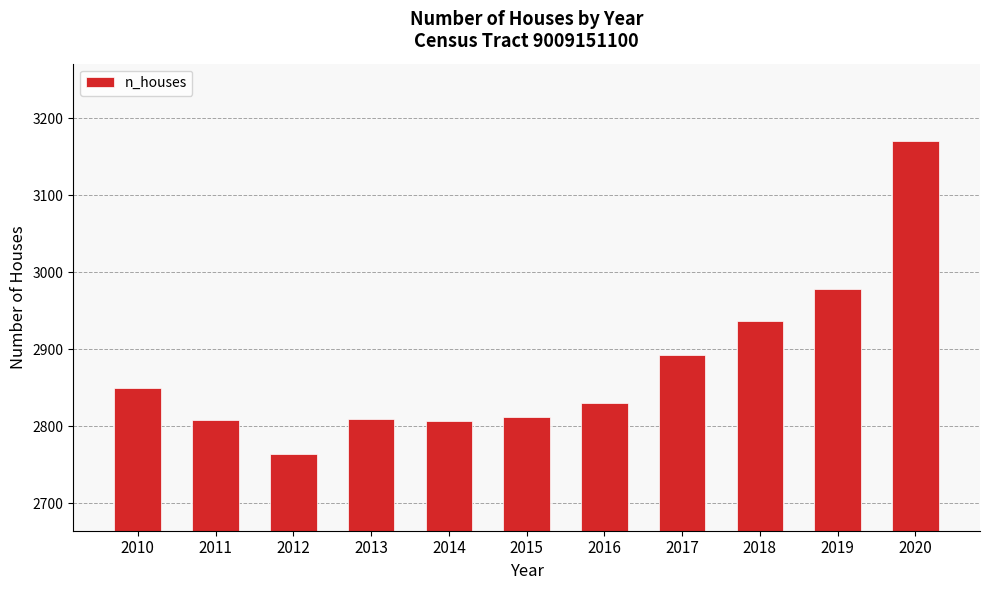

What is the smallest value displayed?

2764